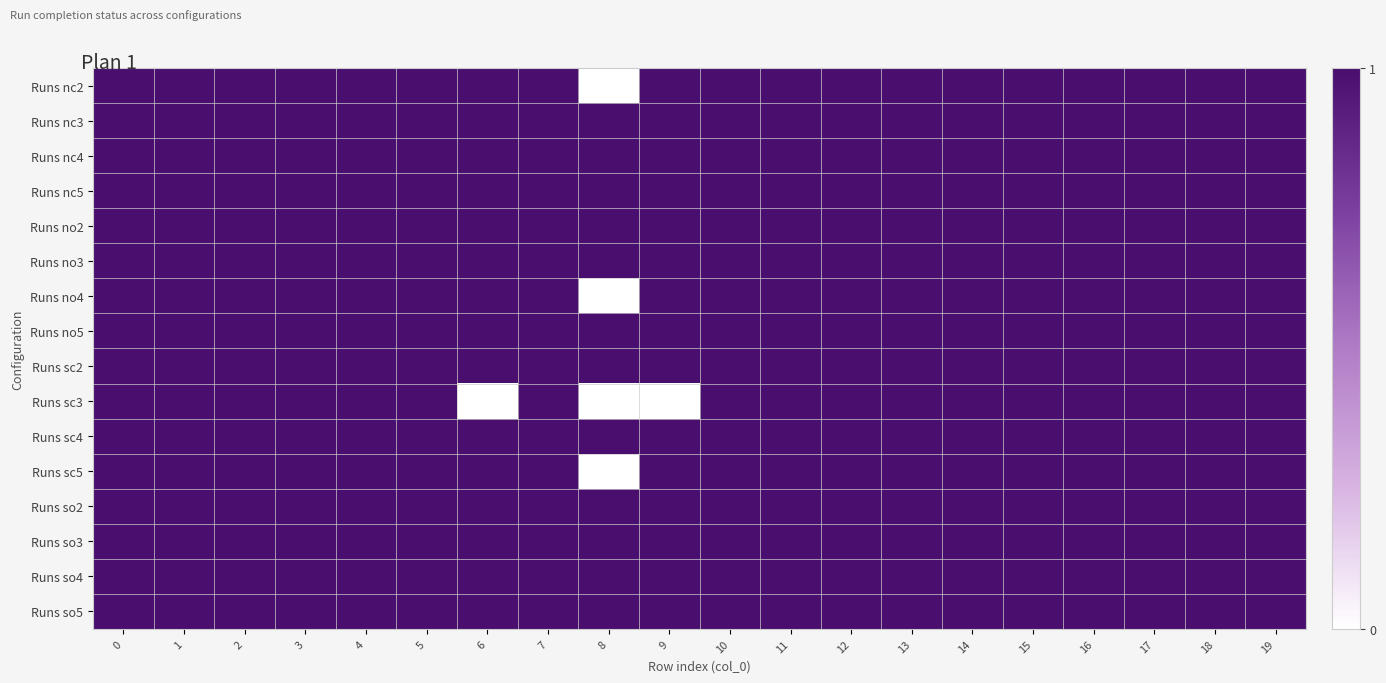

At how many categories does at least one series exceed 0?

20